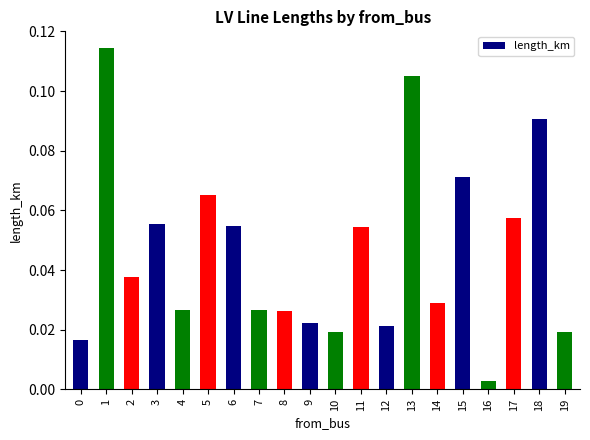

At which category does the chart reach its minimum across all series?

16